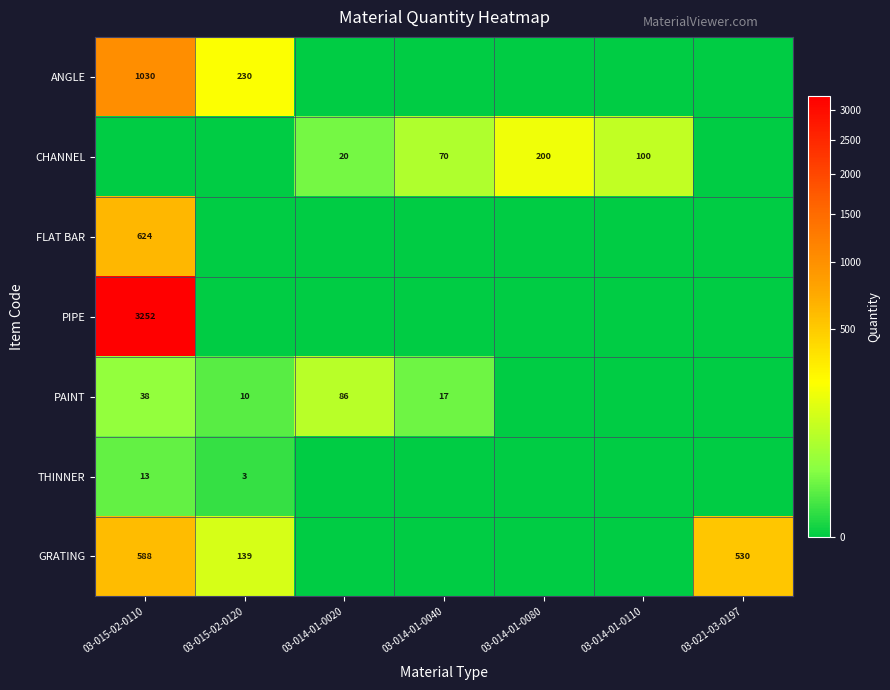

The CHANNEL series shows 70 at 03-014-01-0040. True or false?

True